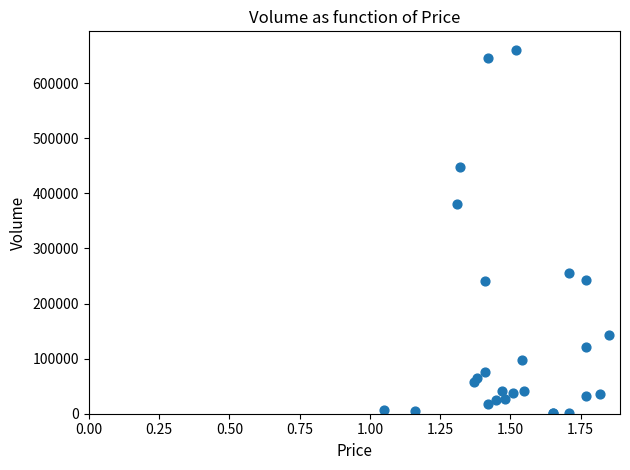

What Y value in the scatter plot is closest to 331000?

381000